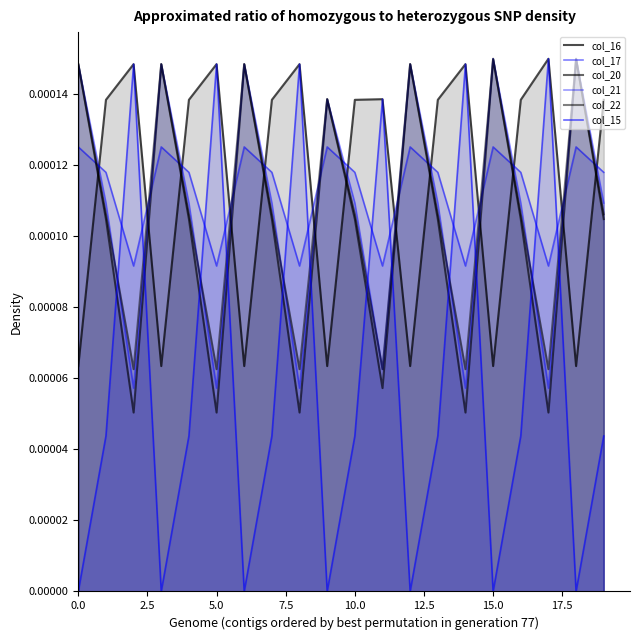

Does the chart have visible grid lines?

No